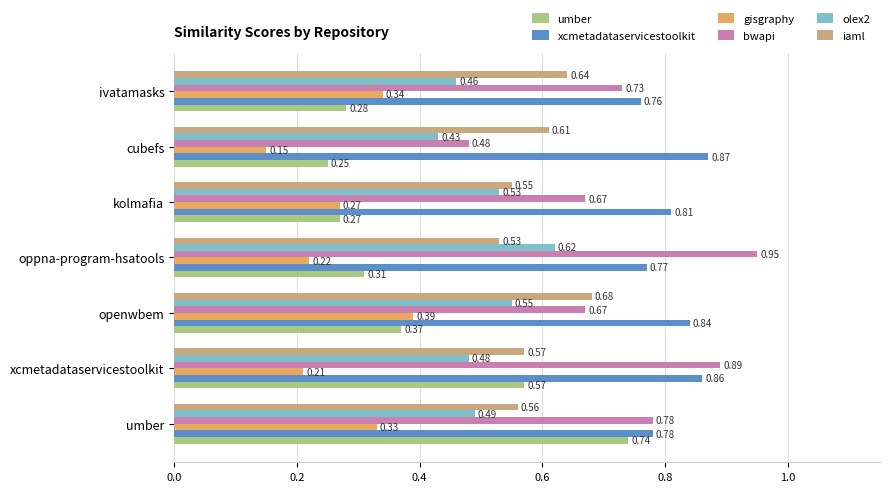

List the series in order of their peak value, highest first.

bwapi, xcmetadataservicestoolkit, umber, iaml, olex2, gisgraphy